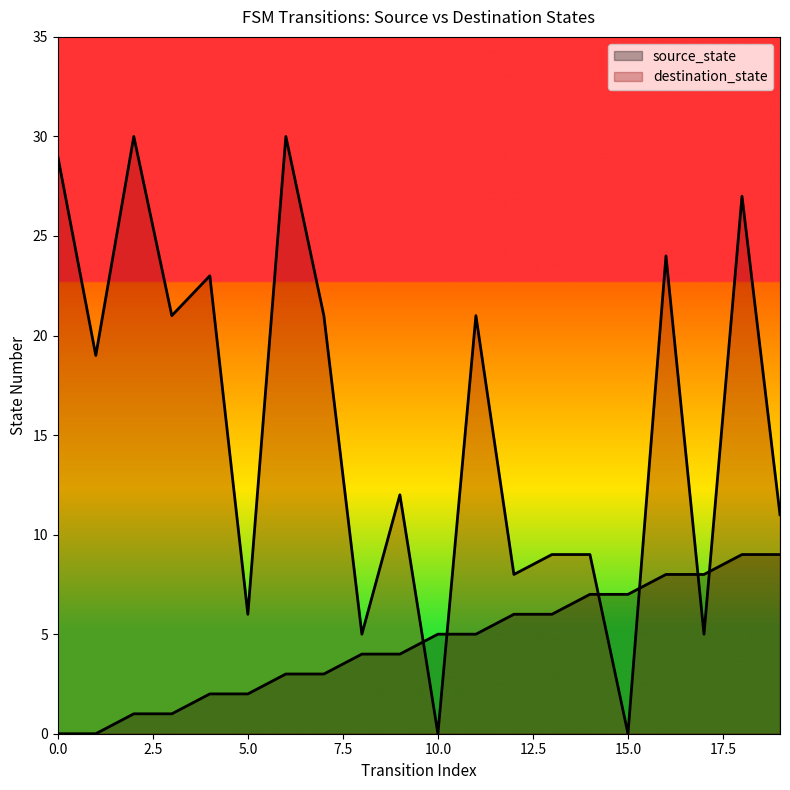

Between 7 and 9, which series saw the biggest shift?

destination_state